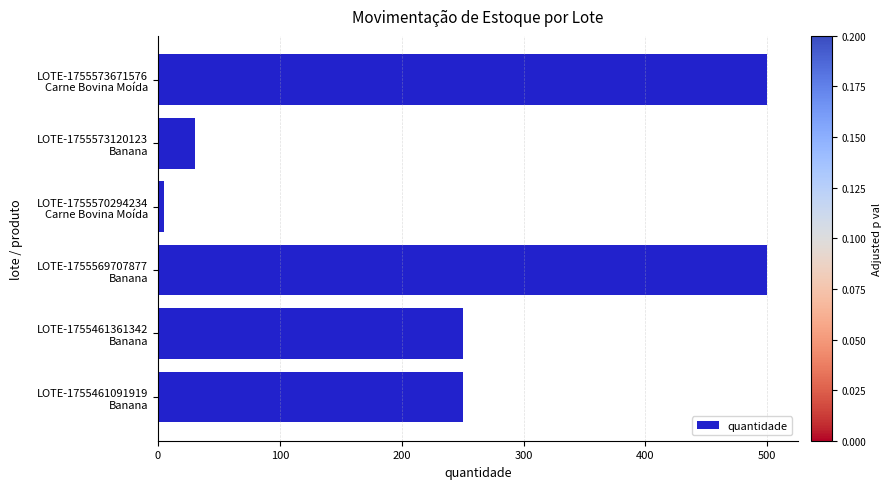

What is the difference between the second highest and minimum values?

495